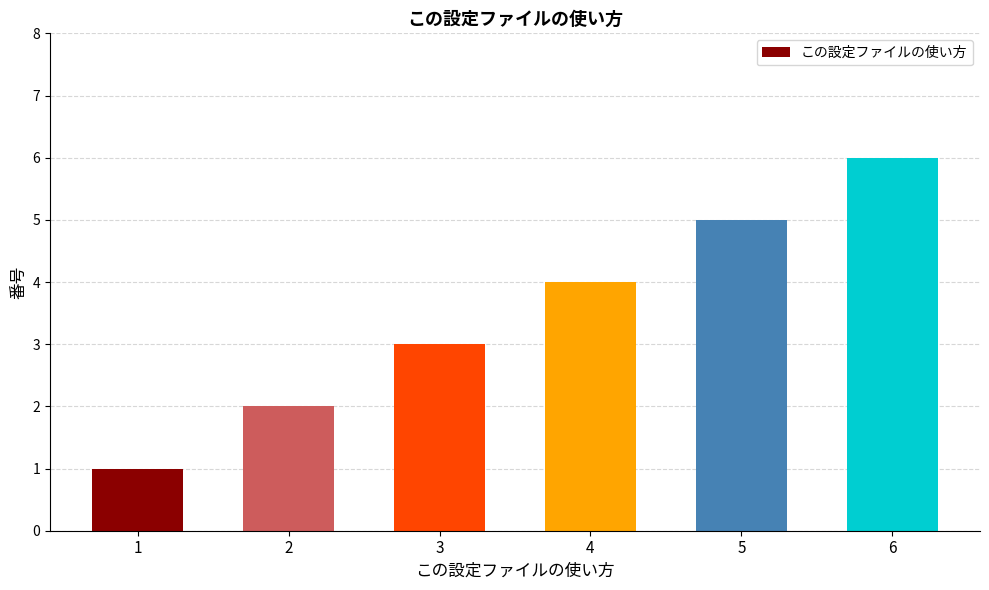

What is the change in value from 1 to 2?

+1